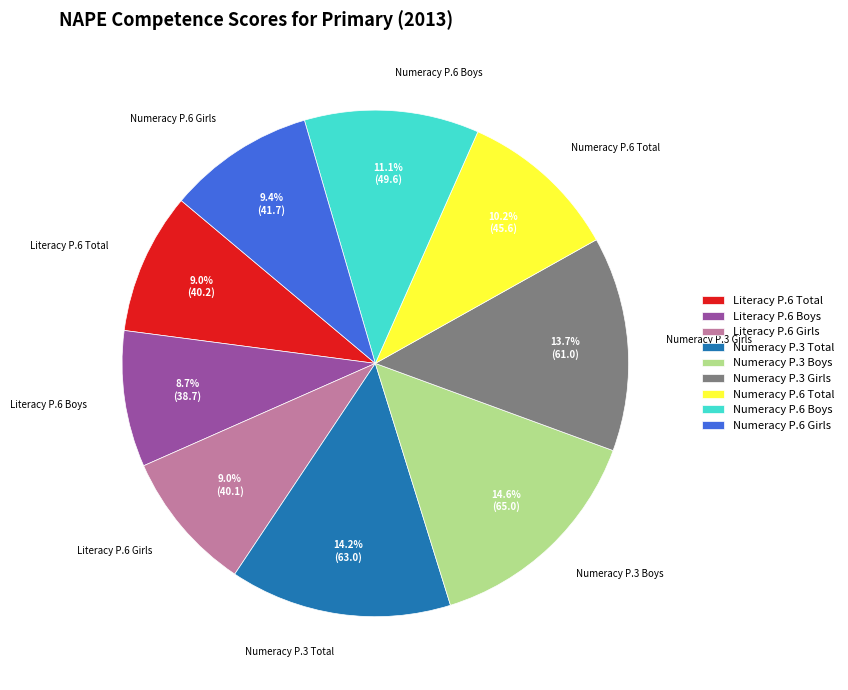

Count the number of slices in the pie.

9